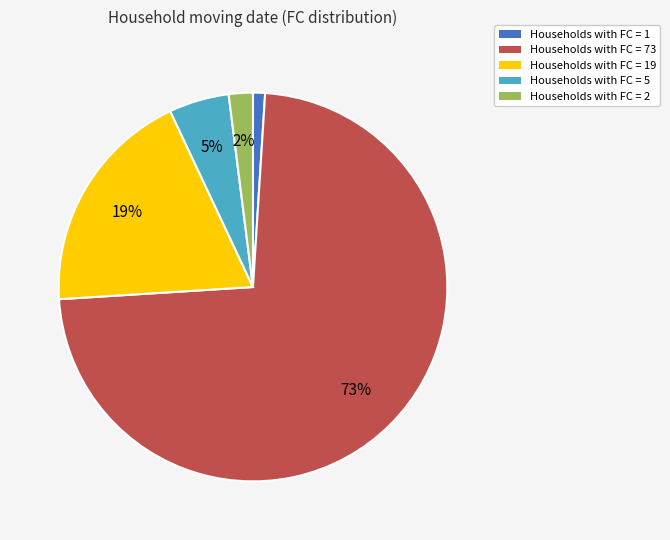

To the nearest percent, what is the difference between the Households with FC = 19 and Households with FC = 1 slice percentages?

18%